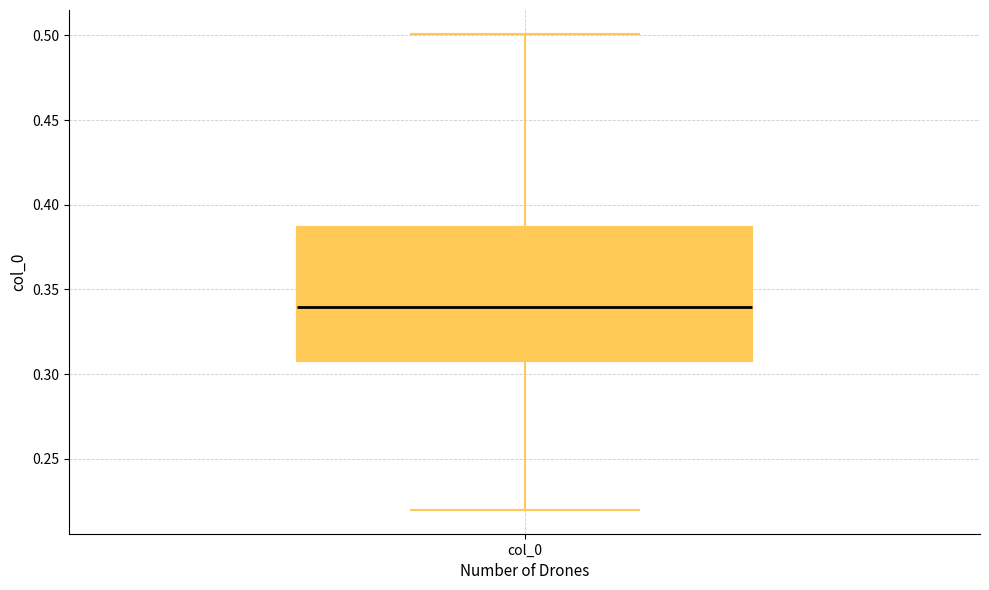

Transcribe this box plot: give where the median line is, the range the box spans, and where the two whiskers end, as read against the y-axis. The values are not printed on the chart, so give them approximately, as read against the axis.

median 0.340, box 0.310 to 0.385, whiskers 0.220 to 0.500